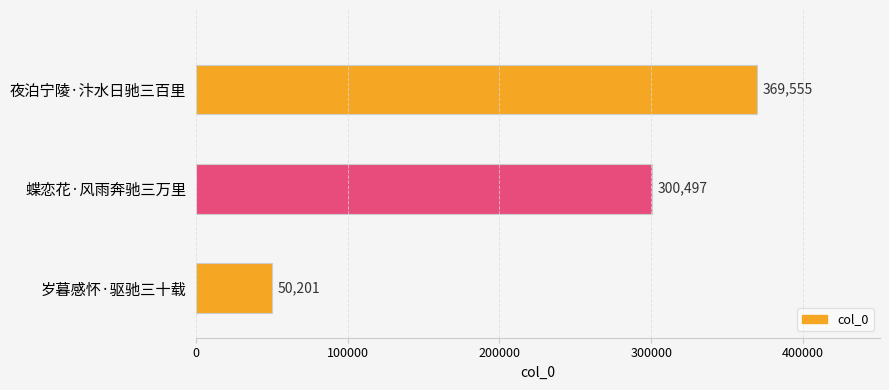

Where is the data nearest to the value 209878?

蝶恋花·风雨奔驰三万里